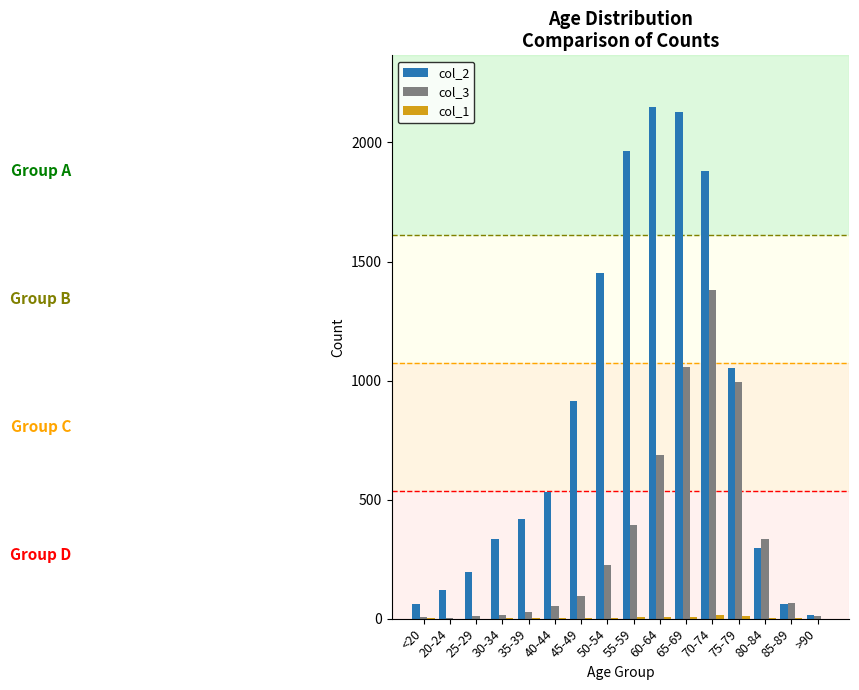

The col_2 series shows 2151 at 60-64. True or false?

True